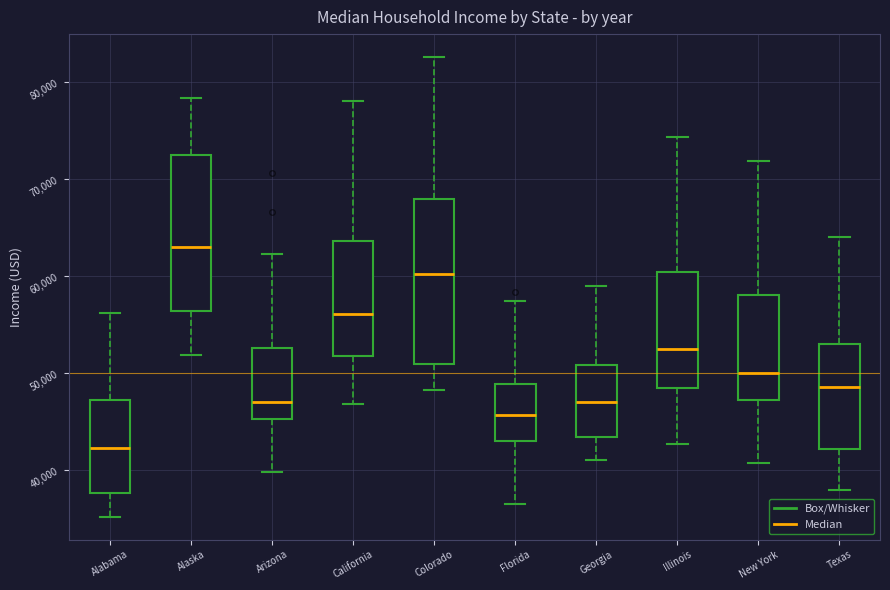

Where is the upper edge of the box for Alabama on the y-axis? The values are not printed on the chart, so give them approximately, as read against the axis.

47000